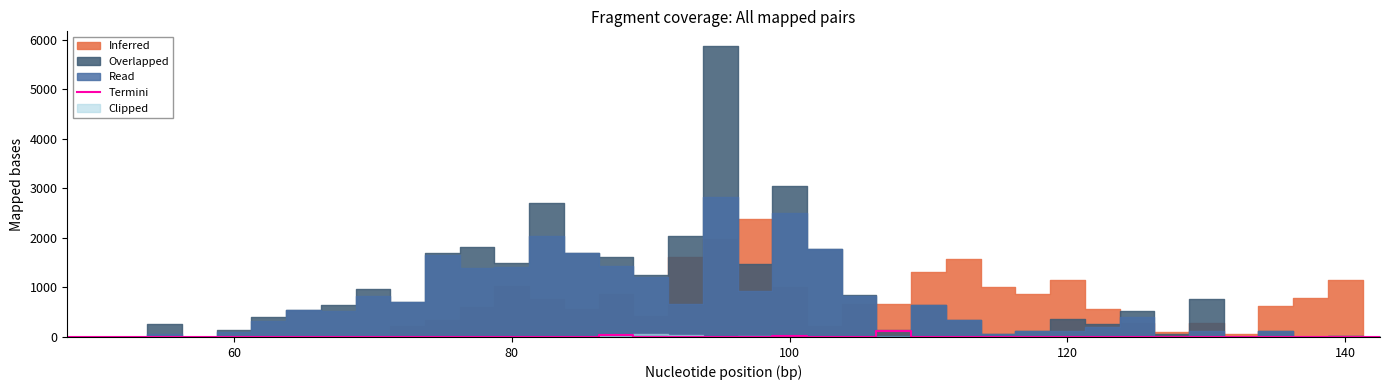

What is the maximum value for Termini?

125